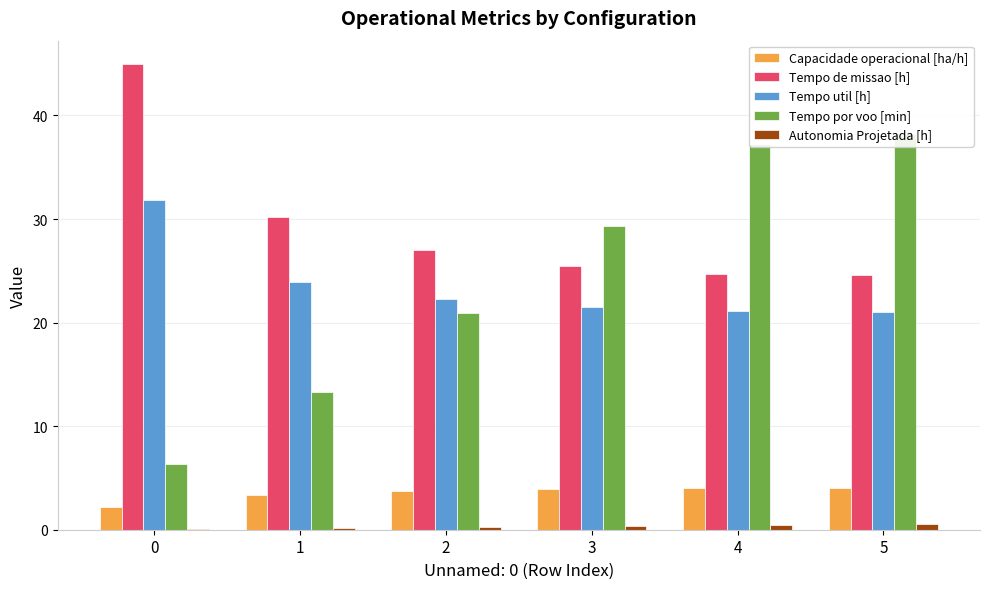

What is the value of the Capacidade operacional [ha/h] bar at the 2nd from the left?

3.3